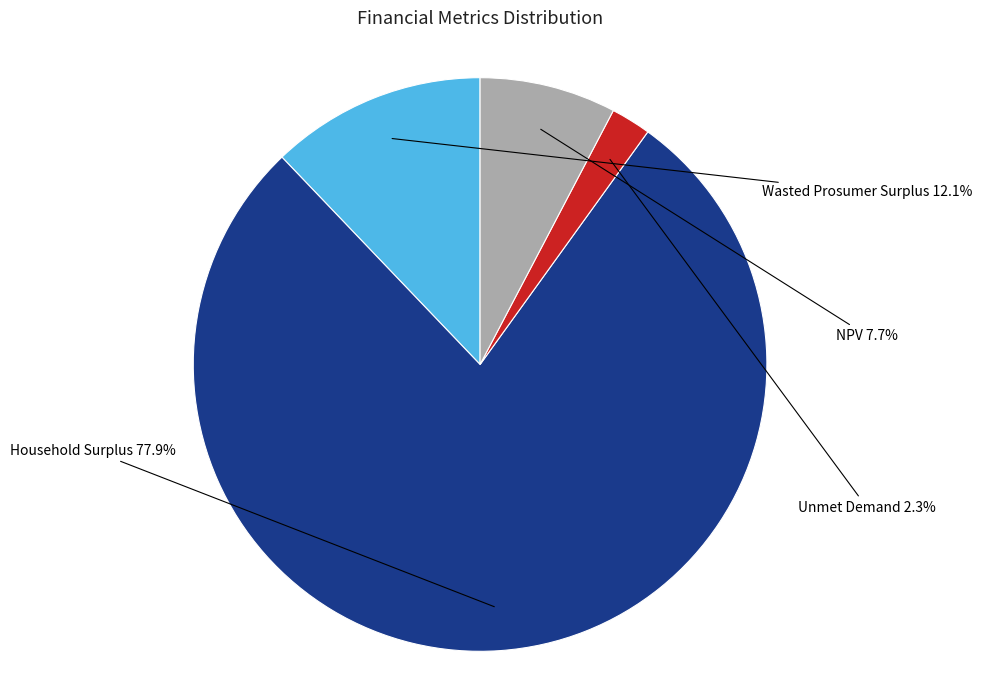

Is there a majority slice in this chart?

Yes